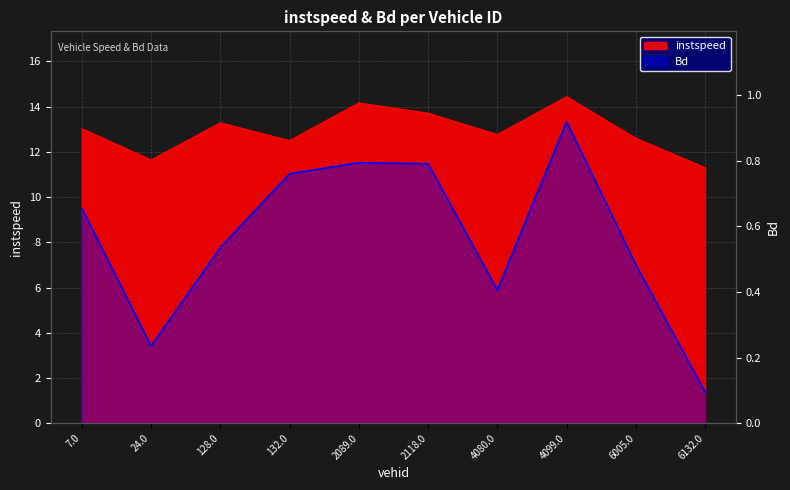

True or false: Bd has more than 1 interior local peaks.

True